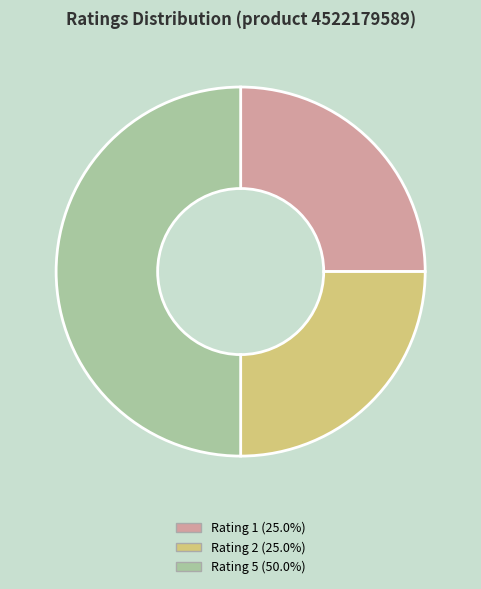

Combined, do Rating 5 (50.0%) and Rating 1 (25.0%) account for over 50%?

Yes